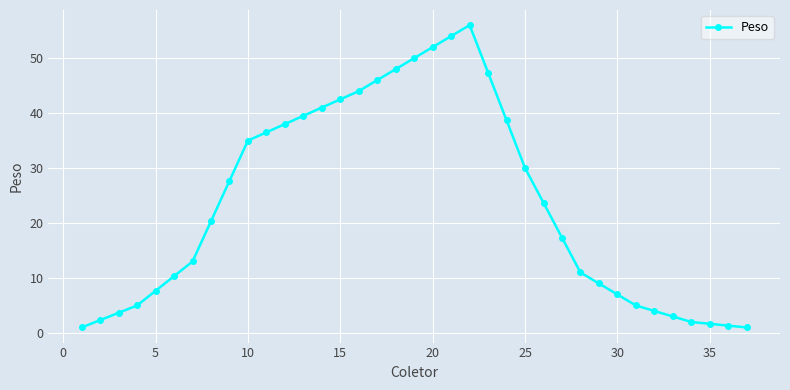

True or false: the data has more than 0 interior local peaks.

True